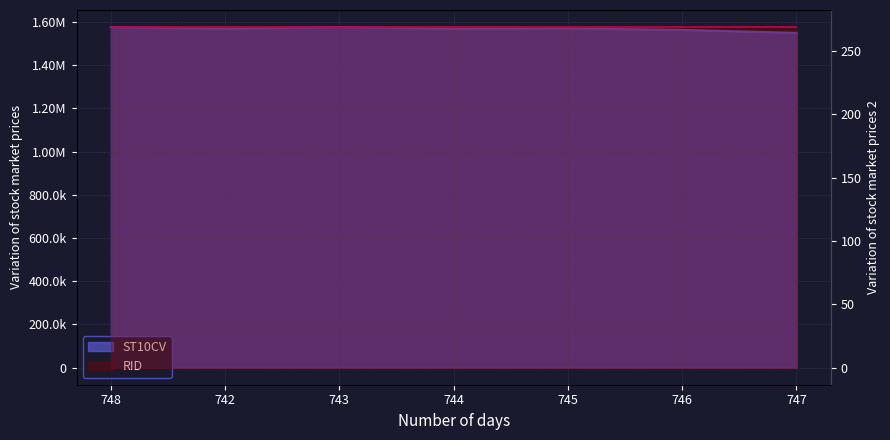

At which label is the value closest to 1562700?

746